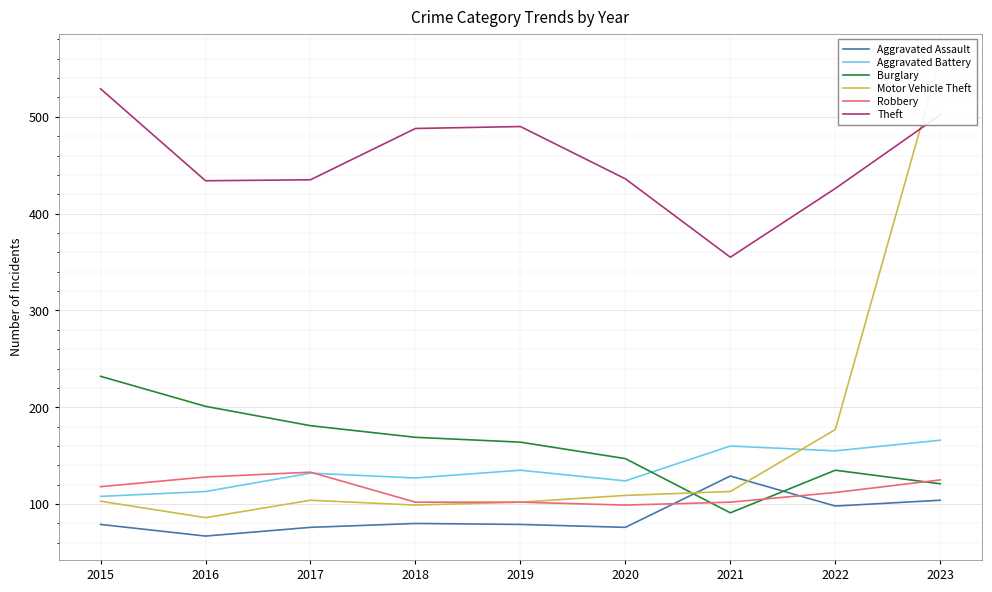

Where is the first local minimum for Burglary?

2021